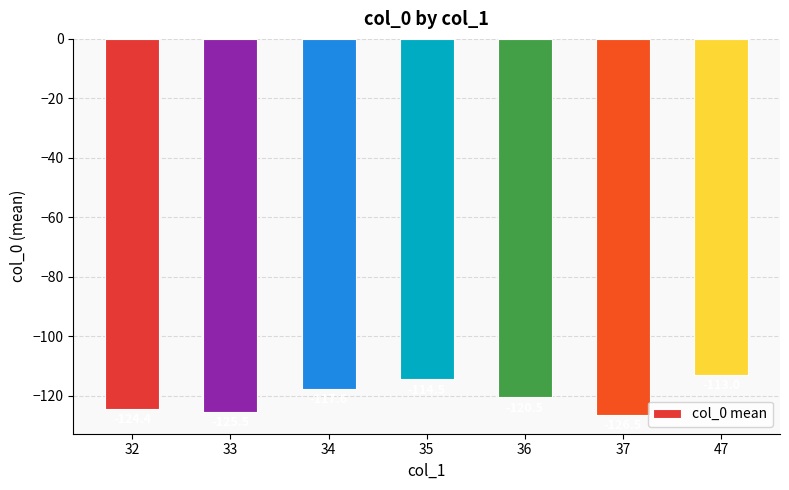

What is the sum of all values?

-842.0